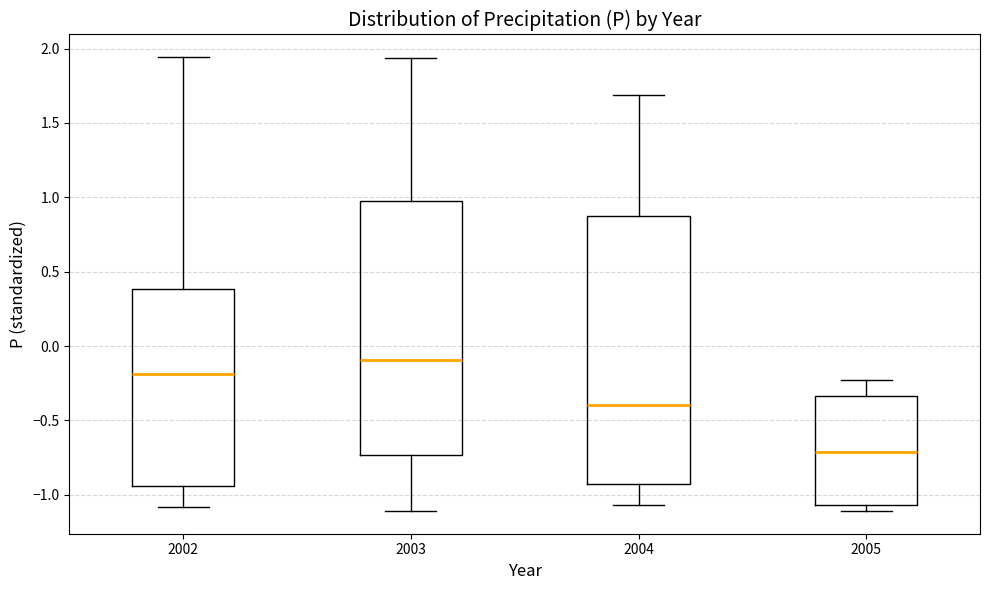

Reading left to right, read every box against the y-axis: the position of its median line, the range the box covers, and the ends of its whiskers. The values are not printed on the chart, so give them approximately, as read against the axis.

2002: median -0.20, box -0.95 to 0.40, whiskers -1.10 to 1.95
2003: median -0.10, box -0.75 to 0.95, whiskers -1.10 to 1.95
2004: median -0.40, box -0.95 to 0.90, whiskers -1.05 to 1.70
2005: median -0.70, box -1.05 to -0.35, whiskers -1.10 to -0.25